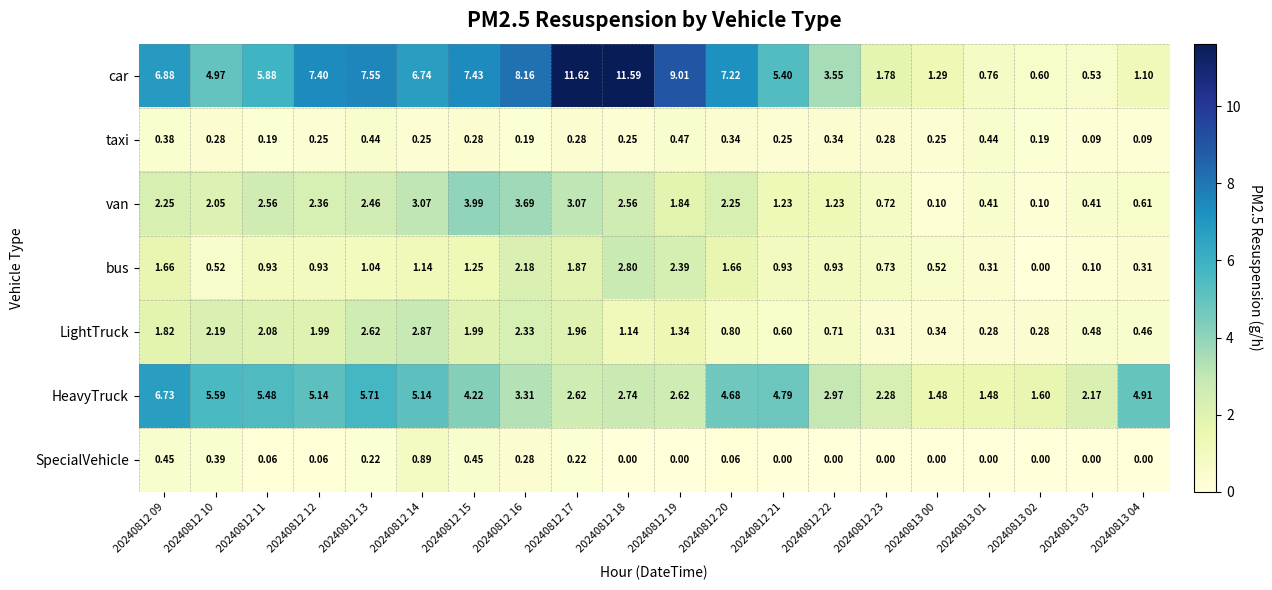

Which series has the widest spread of values?

car